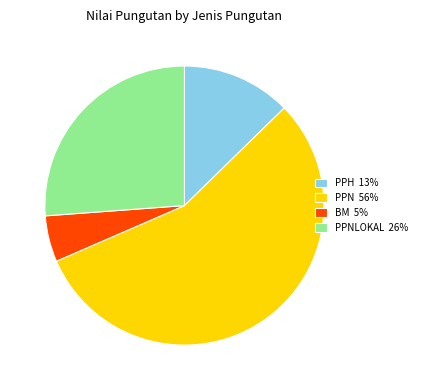

Count the number of slices in the pie.

4